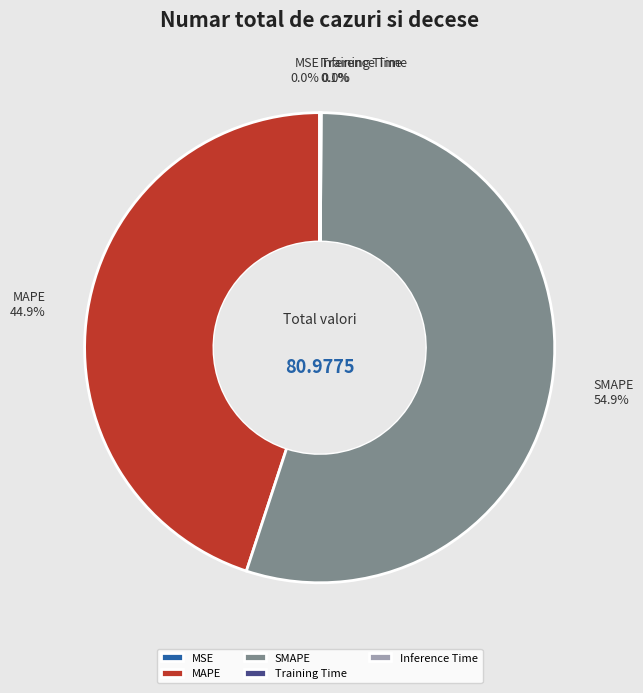

Which has a higher value, SMAPE or MAPE?

SMAPE